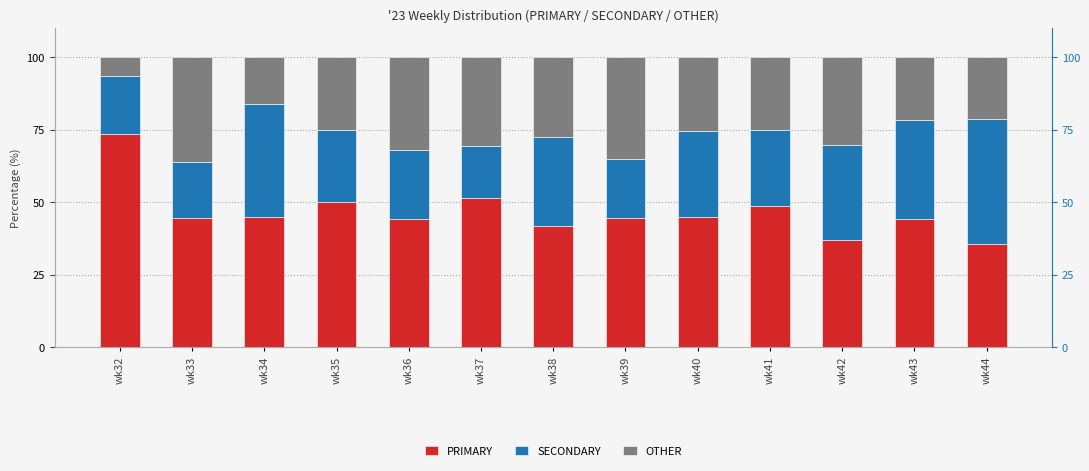

What is the difference between the highest and lowest values at wk32?

66.7